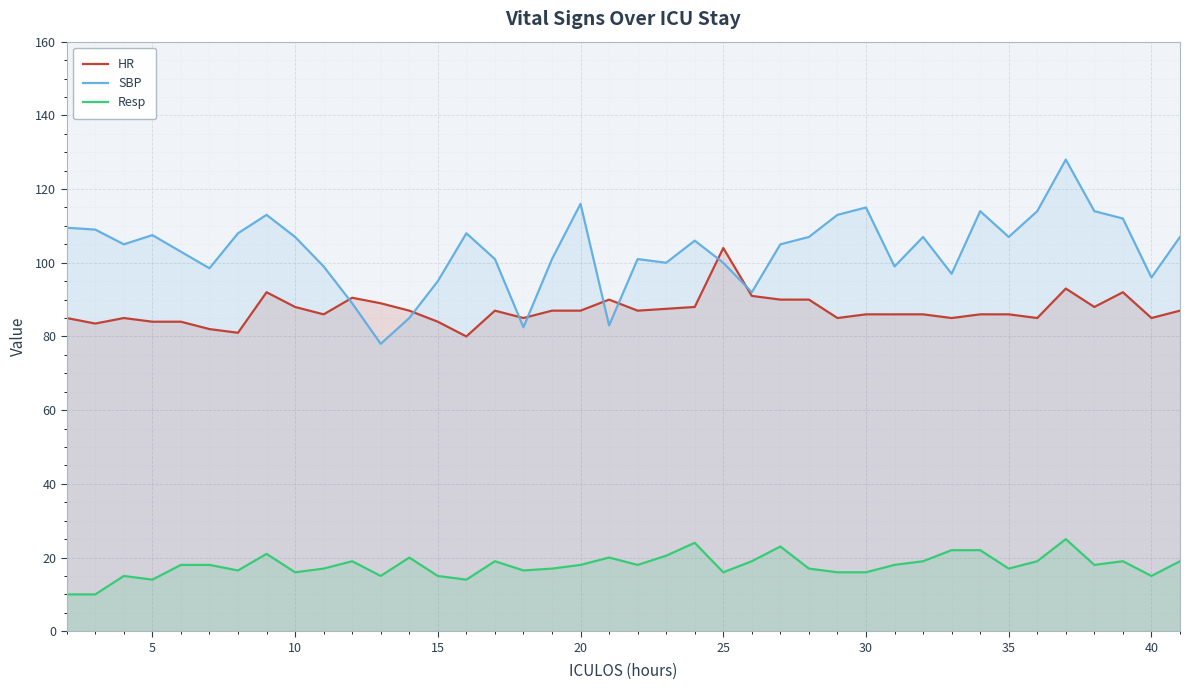

What is the sum of all HR values?

3484.5